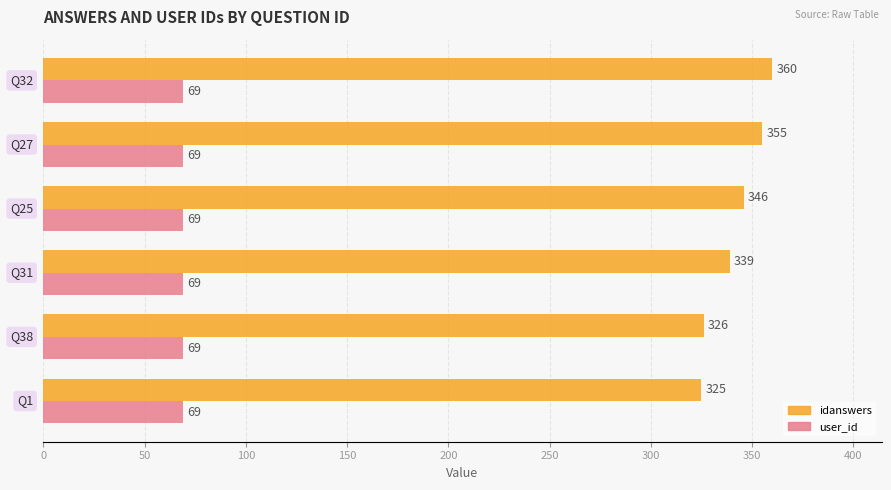

What is the minimum value shown in the chart?

69